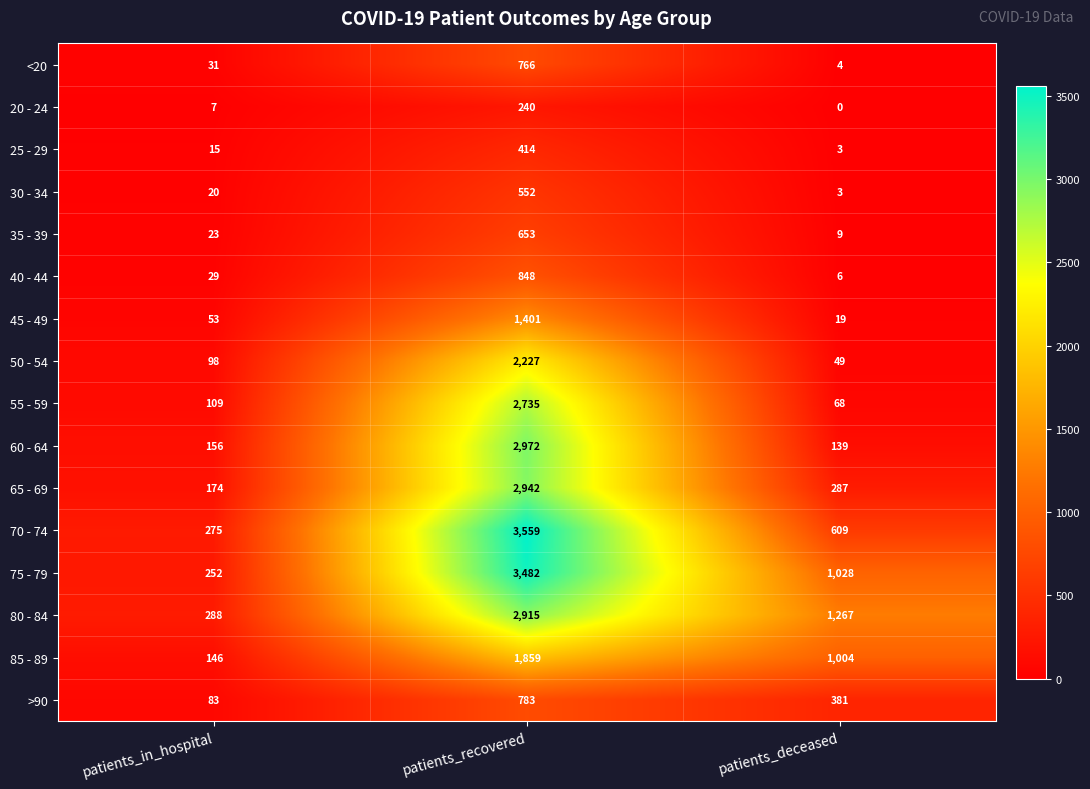

Read the 85 - 89 value at patients_deceased, to the nearest 10.

1000